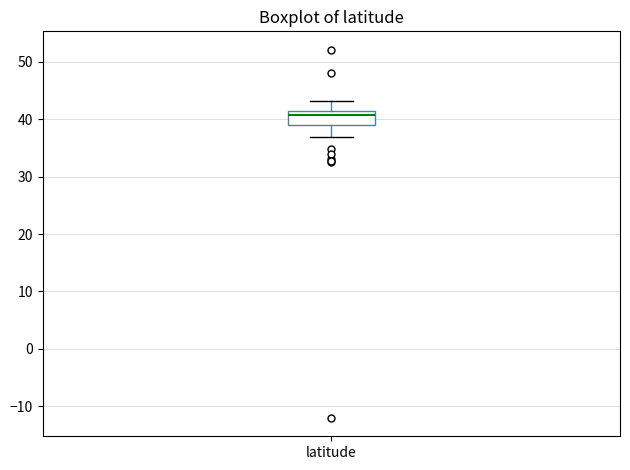

Where does the lower whisker of the box for latitude end on the y-axis? The values are not printed on the chart, so give them approximately, as read against the axis.

37